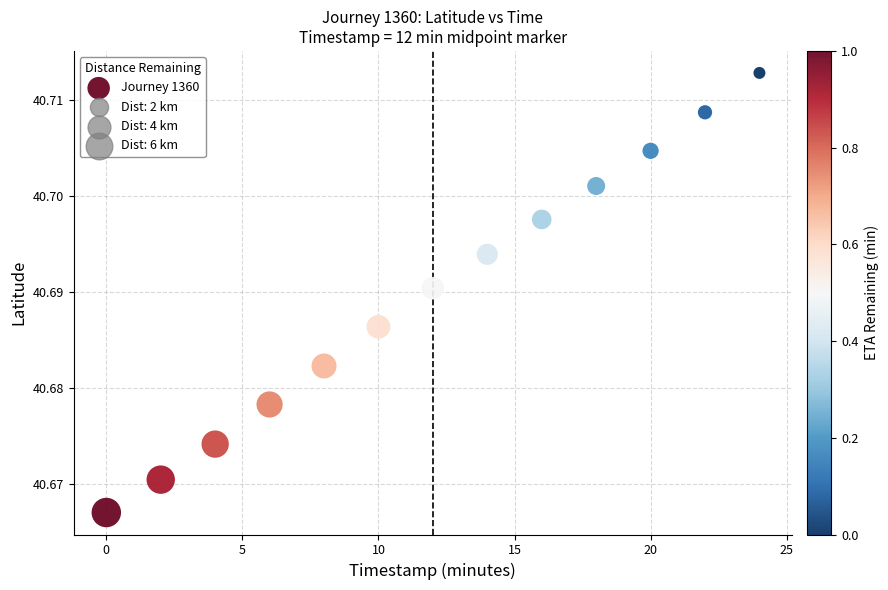

What is the range of X values (max minus min)?

24.0